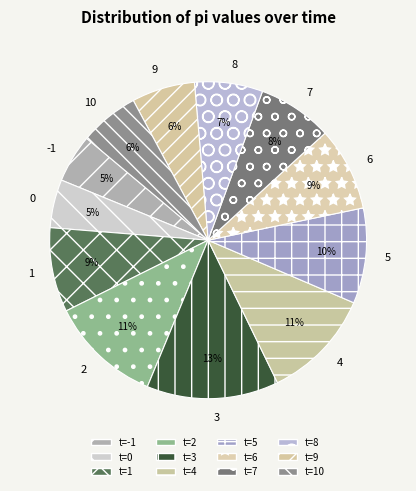

Between -1 and 10, which is larger?

10